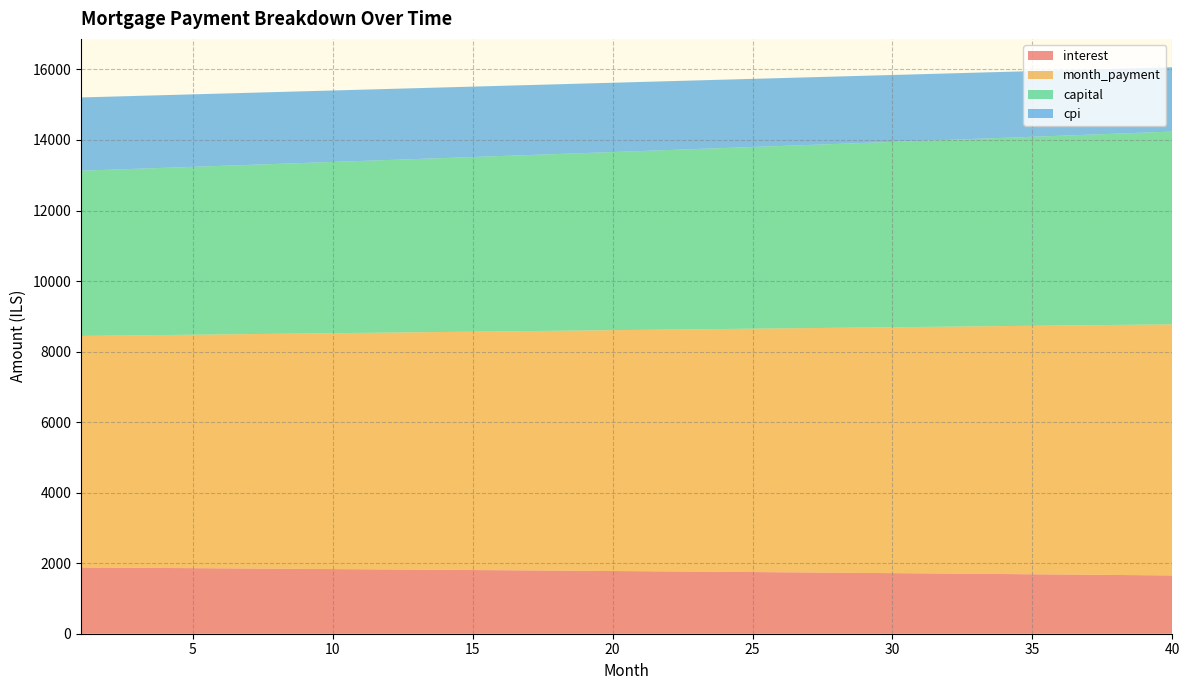

Reading right to left, what are all the values shown in this chart?

interest: 40=1652.6	39=1659.4	38=1666.1	37=1672.8	36=1679.4	35=1685.9	34=1692.5	33=1698.9	32=1705.3	31=1711.6	30=1717.9	29=1724.2	28=1730.4	27=1736.5	26=1742.6	25=1748.6	24=1754.6	23=1760.6	22=1766.4	21=1772.3	20=1778.1	19=1783.8	18=1789.5	17=1795.1	16=1800.7	15=1806.3	14=1811.8	13=1817.2	12=1822.6	11=1828.0	10=1833.3	9=1838.5	8=1843.7	7=1848.9	6=1854.0	5=1859.1	4=1864.1	3=1869.1	2=1874.0	1=1878.9
month_payment: 40=7119.5	39=7104.7	38=7090.0	37=7075.2	36=7060.5	35=7045.8	34=7031.2	33=7016.6	32=7002.0	31=6987.4	30=6972.9	29=6958.4	28=6943.9	27=6929.5	26=6915.1	25=6900.7	24=6886.4	23=6872.0	22=6857.8	21=6843.5	20=6829.3	19=6815.1	18=6800.9	17=6786.8	16=6772.7	15=6758.6	14=6744.5	13=6730.5	12=6716.5	11=6702.5	10=6688.6	9=6674.7	8=6660.8	7=6647.0	6=6633.2	5=6619.4	4=6605.6	3=6591.9	2=6578.2	1=6564.5
capital: 40=5466.9	39=5445.3	38=5423.8	37=5402.4	36=5381.1	35=5359.9	34=5338.7	33=5317.7	32=5296.7	31=5275.8	30=5254.9	29=5234.2	28=5213.5	27=5193.0	26=5172.5	25=5152.1	24=5131.7	23=5111.5	22=5091.3	21=5071.2	20=5051.2	19=5031.3	18=5011.4	17=4991.6	16=4971.9	15=4952.3	14=4932.8	13=4913.3	12=4893.9	11=4874.6	10=4855.4	9=4836.2	8=4817.1	7=4798.1	6=4779.2	5=4760.3	4=4741.5	3=4722.8	2=4704.2	1=4685.6
cpi: 40=1824.8	39=1832.4	38=1839.9	37=1847.4	36=1854.8	35=1862.1	34=1869.4	33=1876.6	32=1883.7	31=1890.8	30=1897.9	29=1904.9	28=1911.8	27=1918.6	26=1925.5	25=1932.2	24=1938.9	23=1945.5	22=1952.1	21=1958.6	20=1965.1	19=1971.5	18=1977.9	17=1984.2	16=1990.4	15=1996.6	14=2002.8	13=2008.9	12=2014.9	11=2020.9	10=2026.8	9=2032.7	8=2038.5	7=2044.3	6=2050.1	5=2055.7	4=2061.3	3=2066.9	2=2072.4	1=2077.9